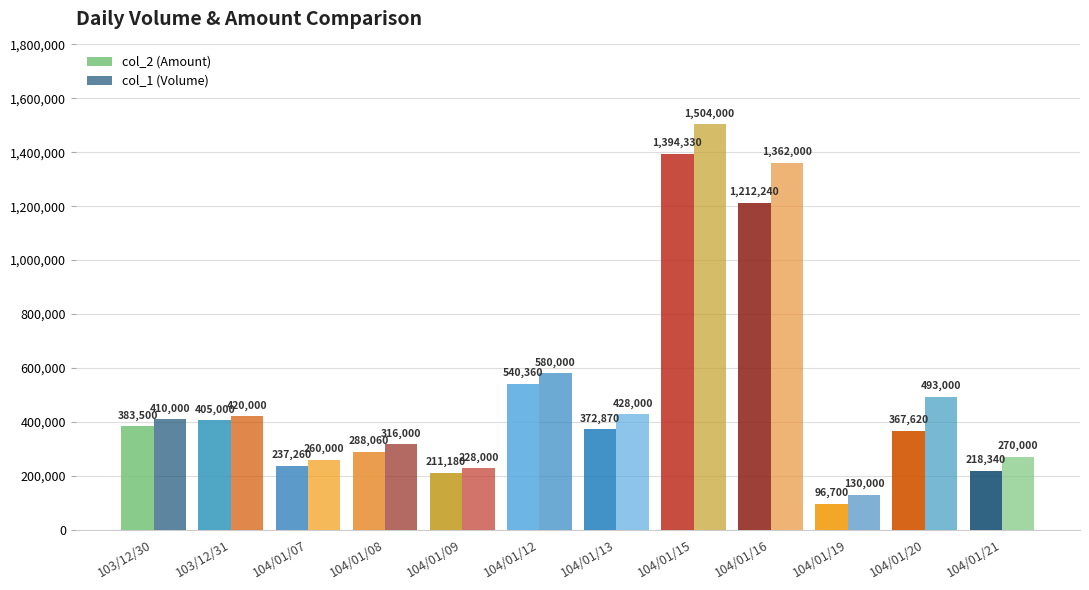

How many categories are shown in the chart?

12